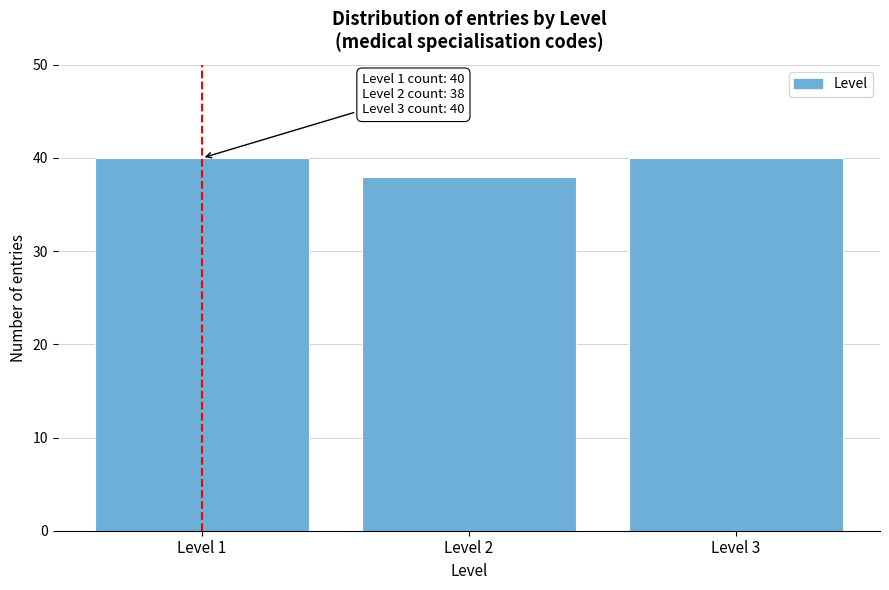

Reading left to right, list all the values displayed in this chart.

40	38	40